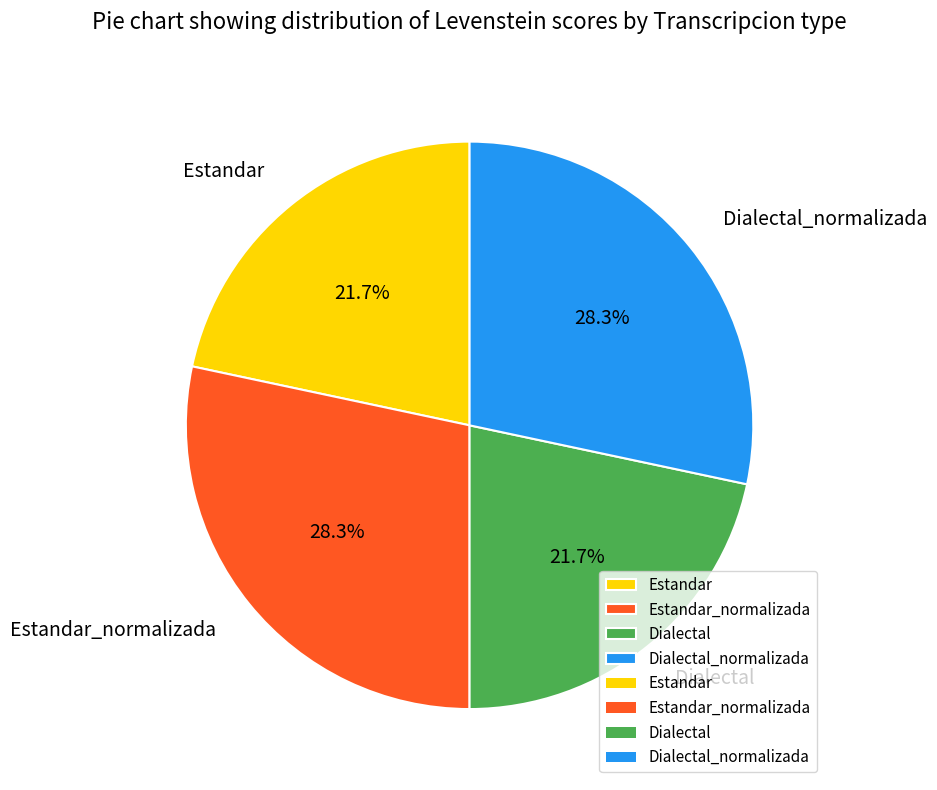

Is there a majority slice in this chart?

No